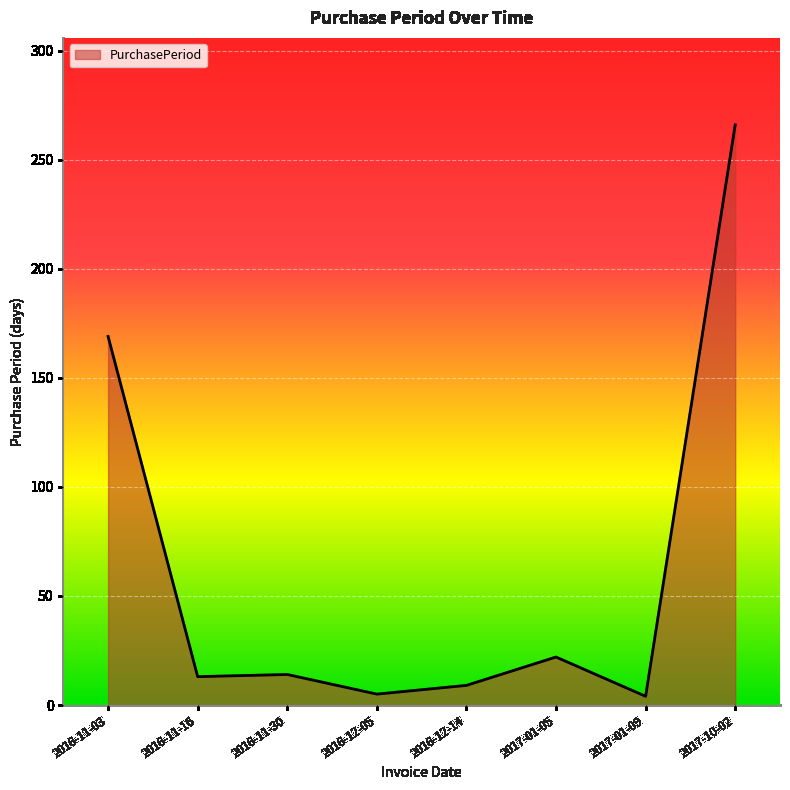

What position from the left is 2016-12-05?

4